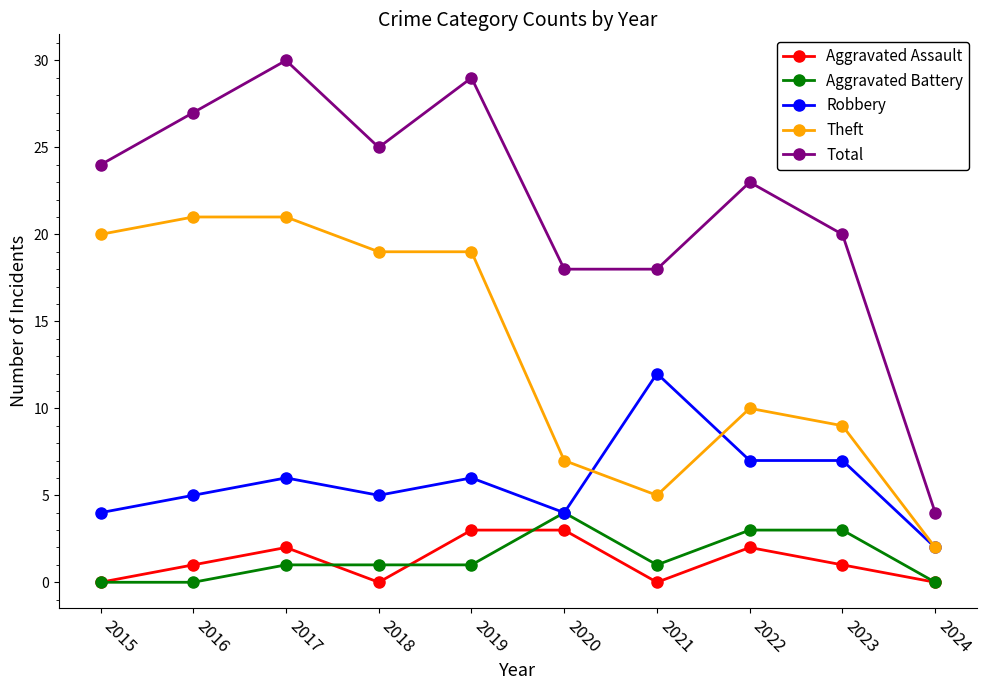

What is the maximum value for Aggravated Assault?

3